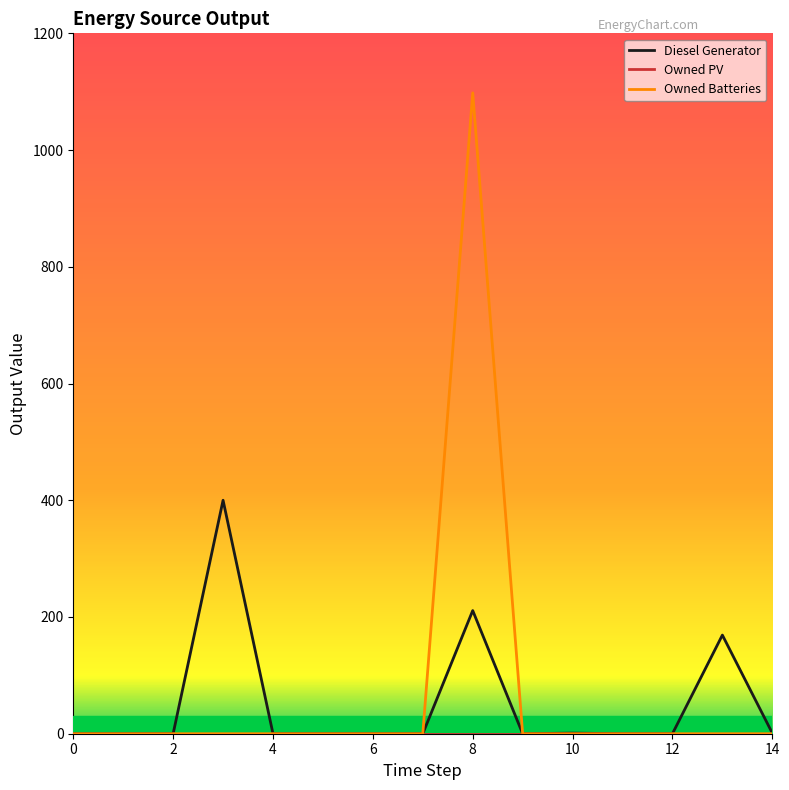

What is the maximum value shown in the chart?

1098